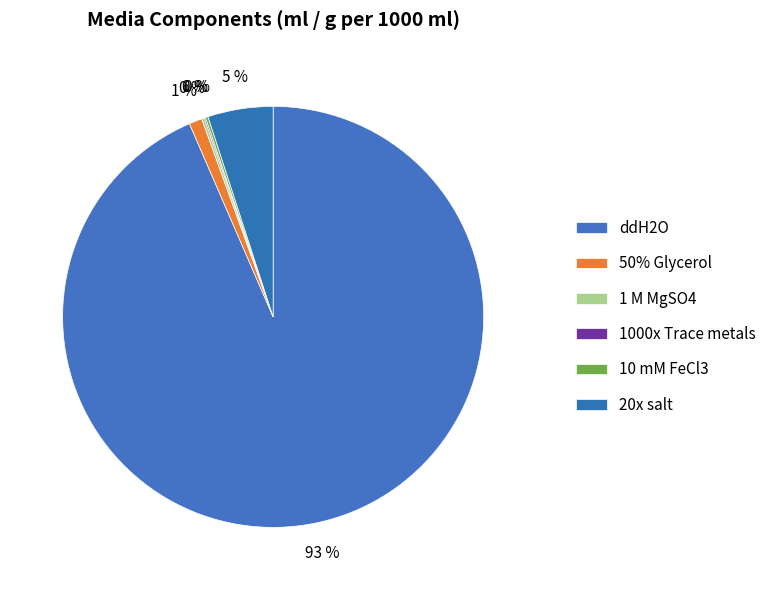

To the nearest percent, what portion does 20x salt represent?

5%